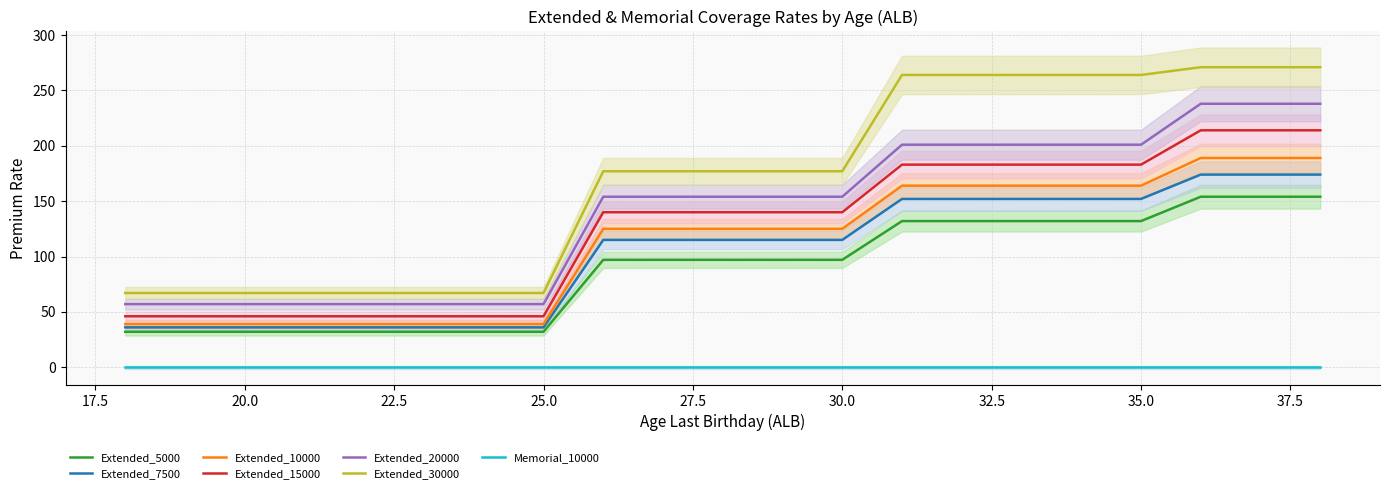

What are all the series names shown in the legend?

Extended_5000, Extended_7500, Extended_10000, Extended_15000, Extended_20000, Extended_30000